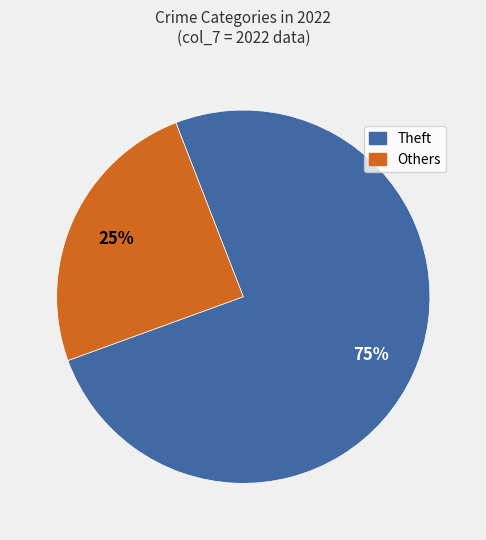

How many slices are in this pie chart?

2